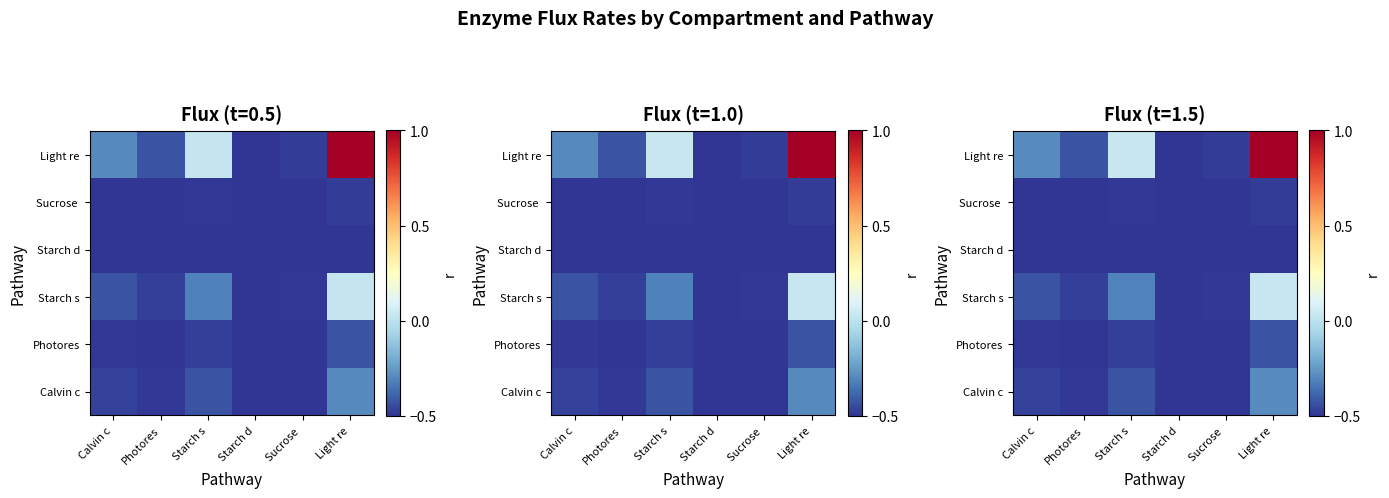

Which has a higher value, Sucrose  or Starch s?

Starch s